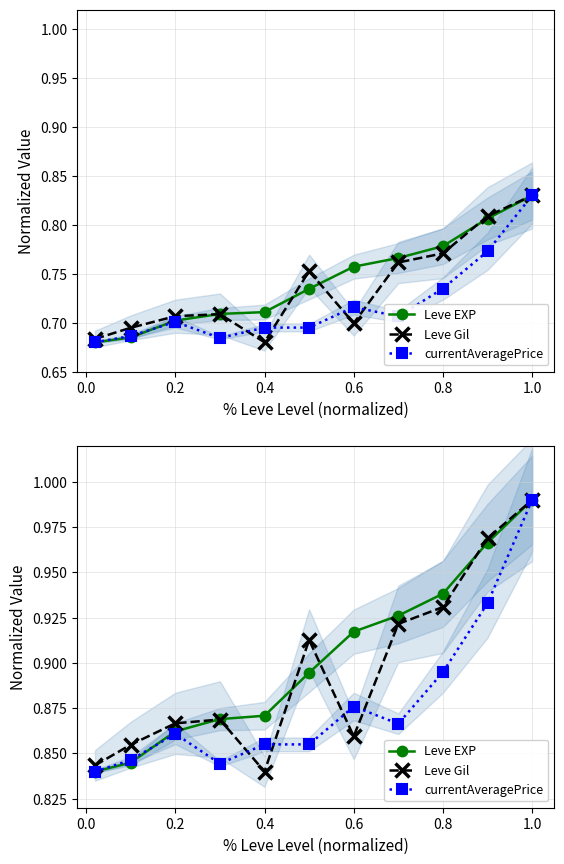

The value of currentAveragePrice at 0.8 is 1.2. True or false?

False